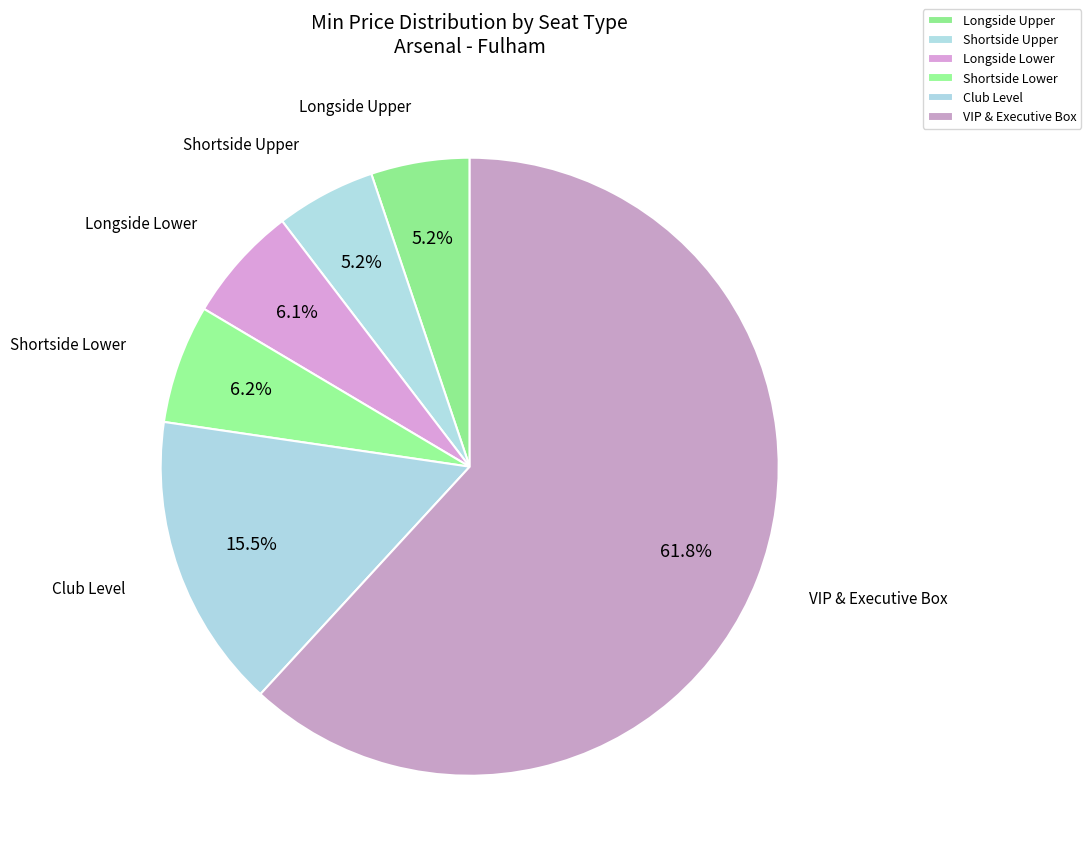

To the nearest percent, what portion does Shortside Lower represent?

6%